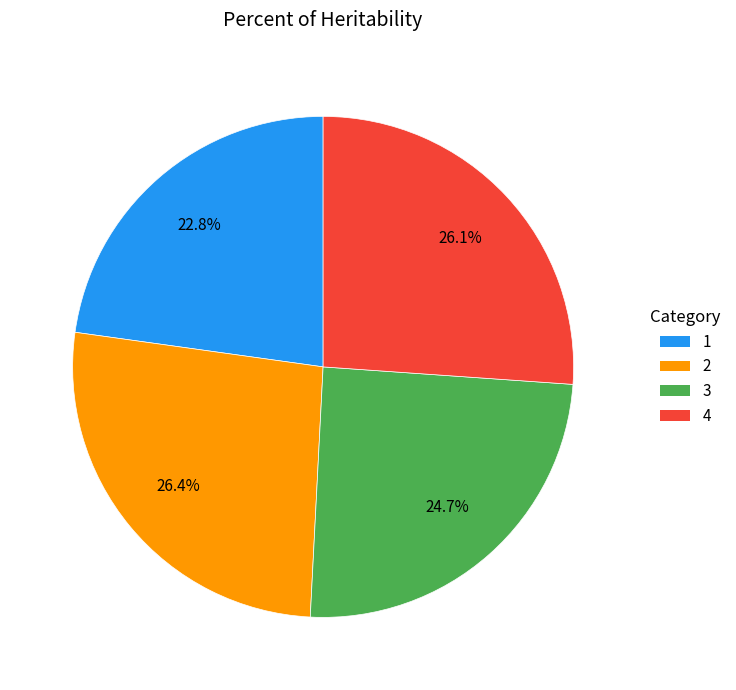

How many segments does this pie chart have?

4